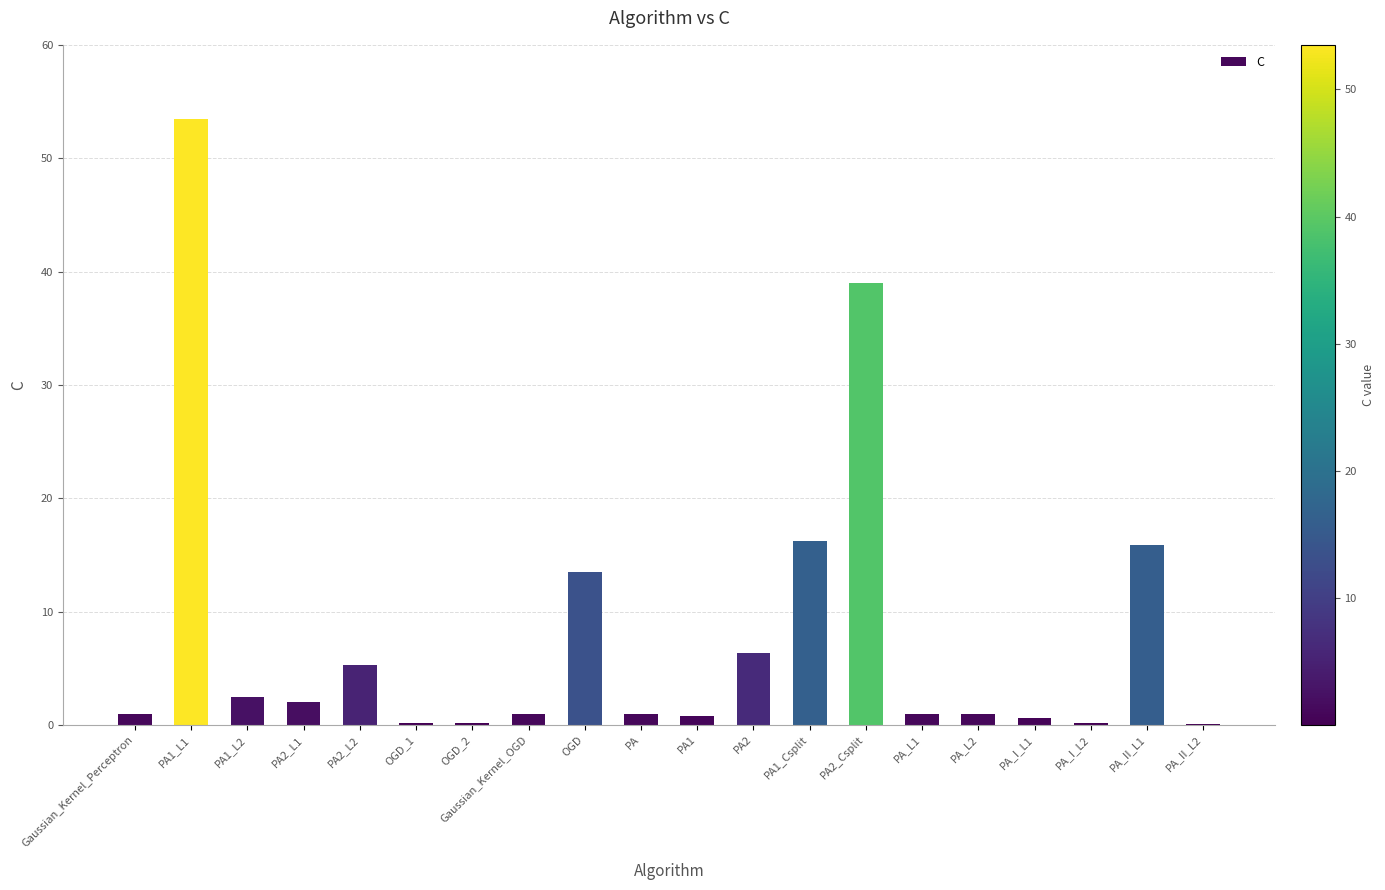

Which label corresponds to the largest value in the chart?

PA1_L1